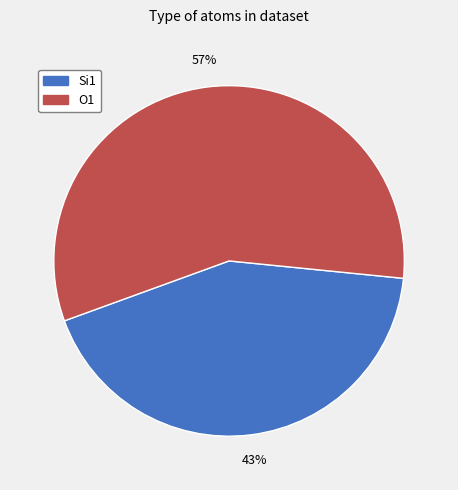

Between Si1 and O1, which is larger?

O1